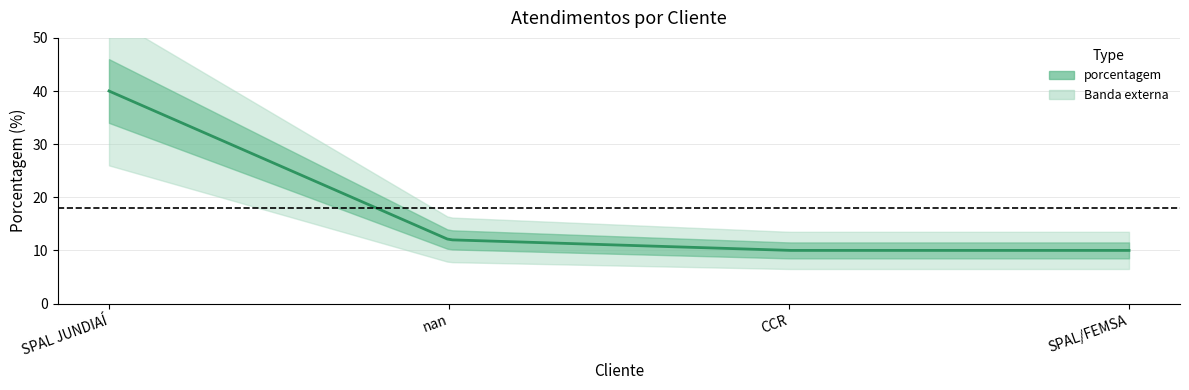

Reading left to right, what are all the values shown in this chart?

40	12	10	10